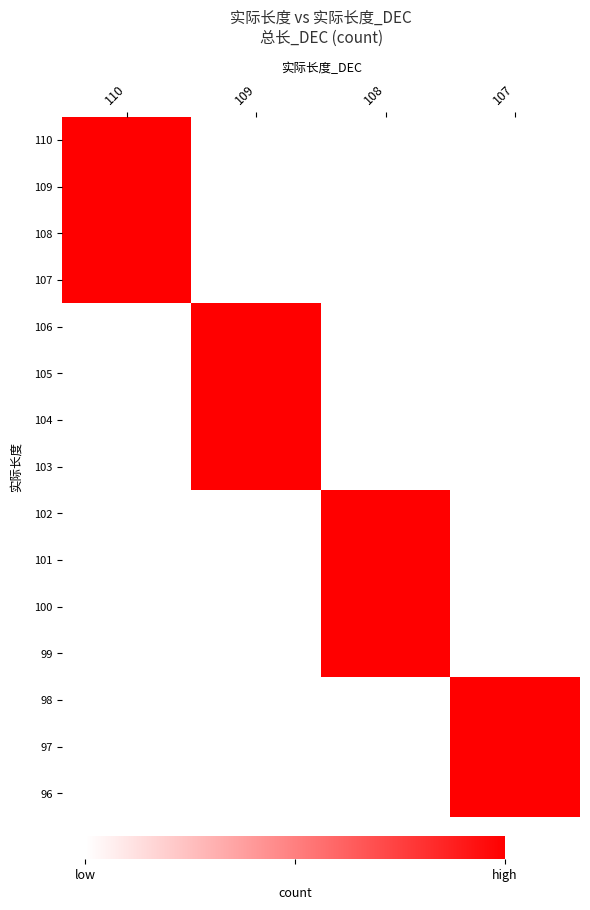

Reading left to right, transcribe all the data shown in this chart.

110: 110=110	109=0	108=0	107=0
109: 110=110	109=0	108=0	107=0
108: 110=110	109=0	108=0	107=0
107: 110=110	109=0	108=0	107=0
106: 110=0	109=110	108=0	107=0
105: 110=0	109=110	108=0	107=0
104: 110=0	109=110	108=0	107=0
103: 110=0	109=110	108=0	107=0
102: 110=0	109=0	108=110	107=0
101: 110=0	109=0	108=110	107=0
100: 110=0	109=0	108=110	107=0
99: 110=0	109=0	108=110	107=0
98: 110=0	109=0	108=0	107=110
97: 110=0	109=0	108=0	107=110
96: 110=0	109=0	108=0	107=110